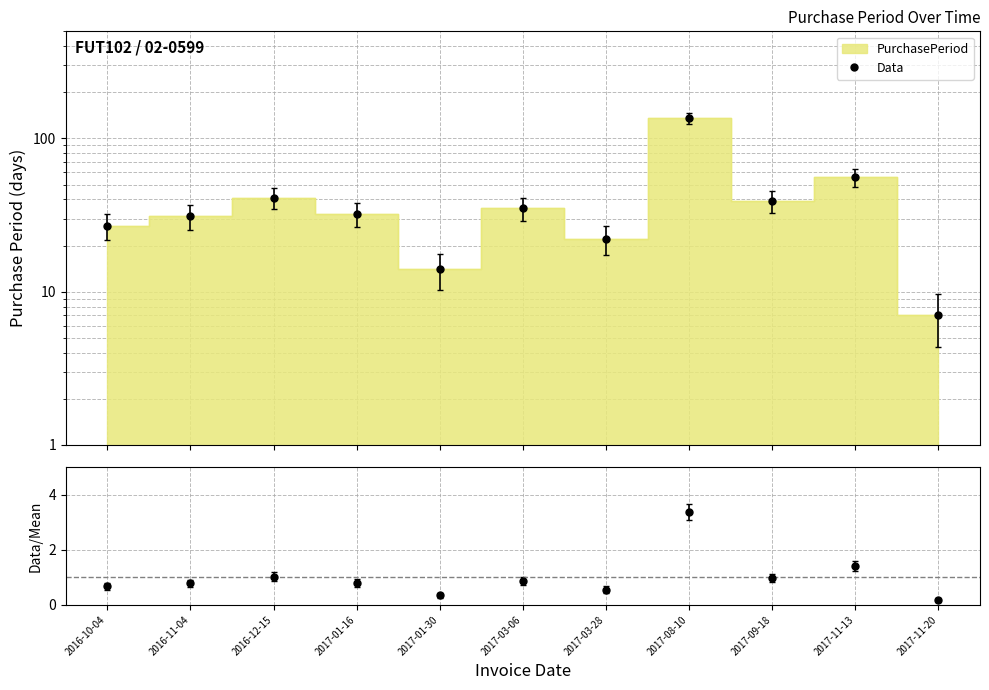

What is the sum of the values at 2017-08-10 and 2017-09-18?

174